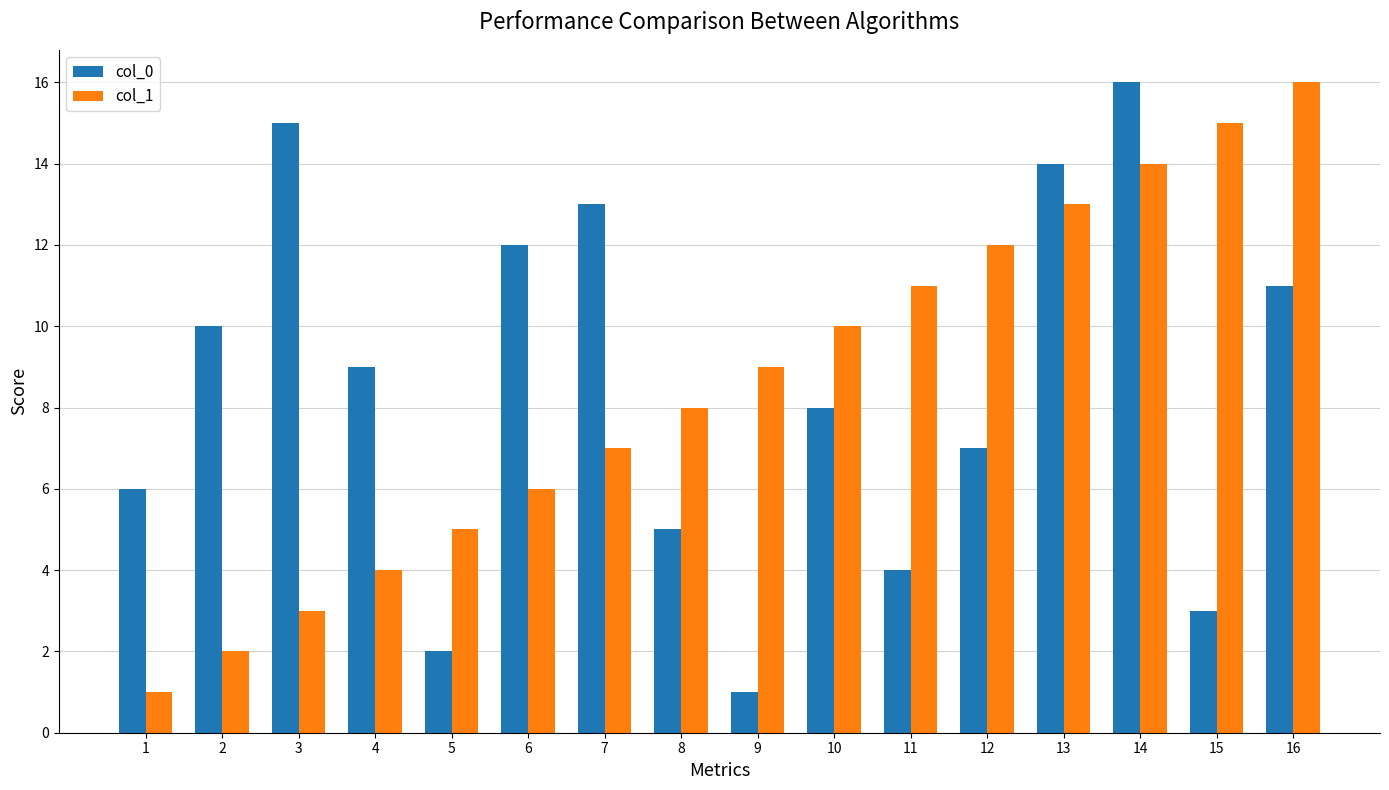

Which series changed the most between 5 and 9?

col_1